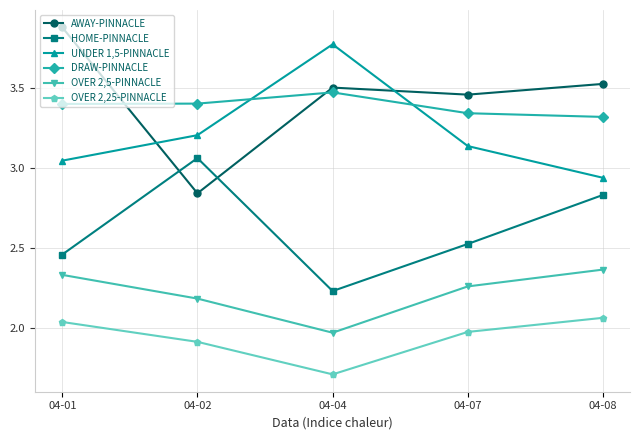

How many DRAW-PINNACLE values are between 3 and 4?

5